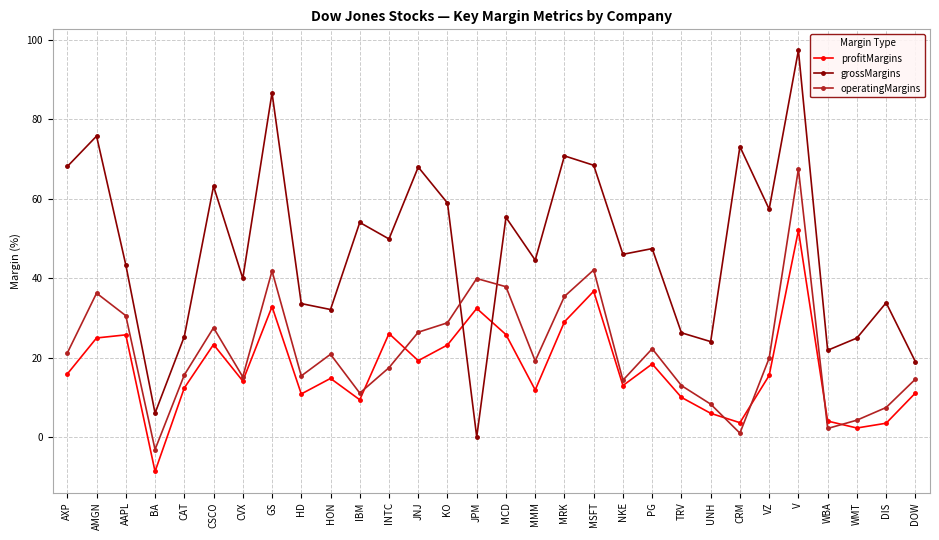

The value of profitMargins at WBA is 4.0. True or false?

True